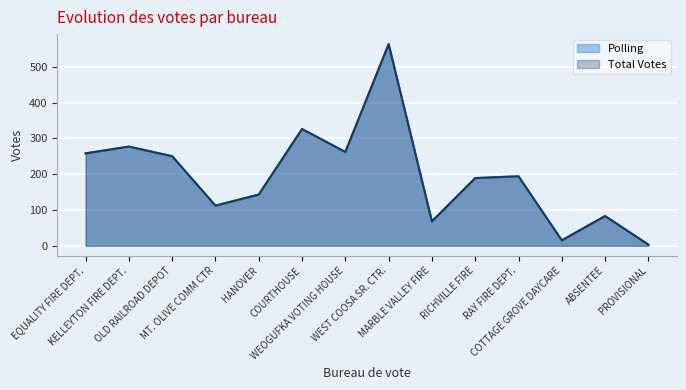

What is the label of the 14th point from the left?

PROVISIONAL